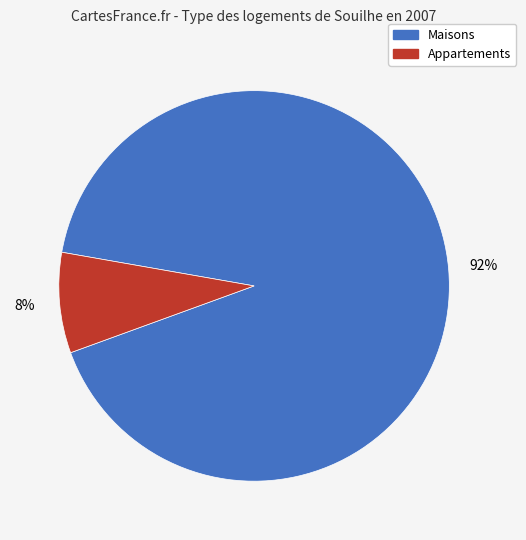

Is there any slice that represents more than half of the pie?

Yes